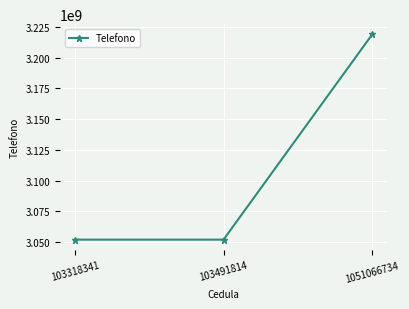

What is the minimum value shown in the chart?

3052076540